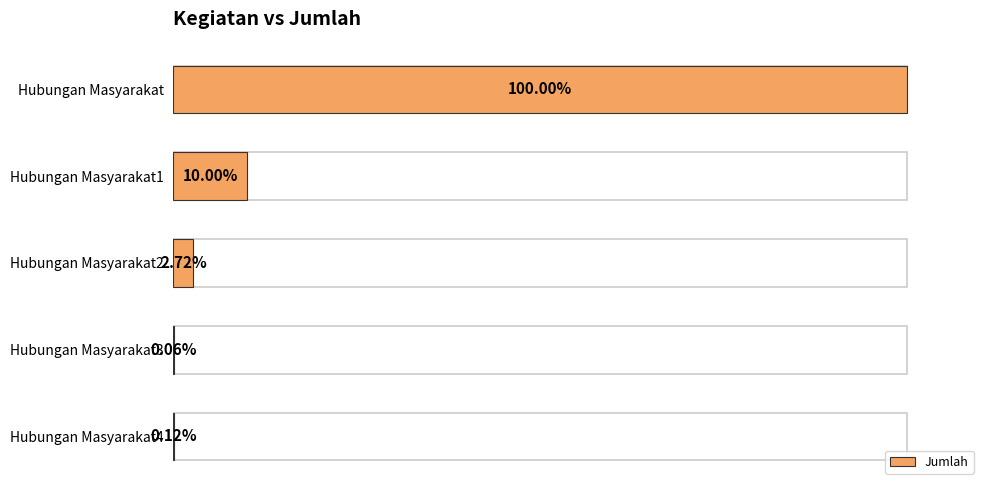

Does the chart contain stacked bars?

No